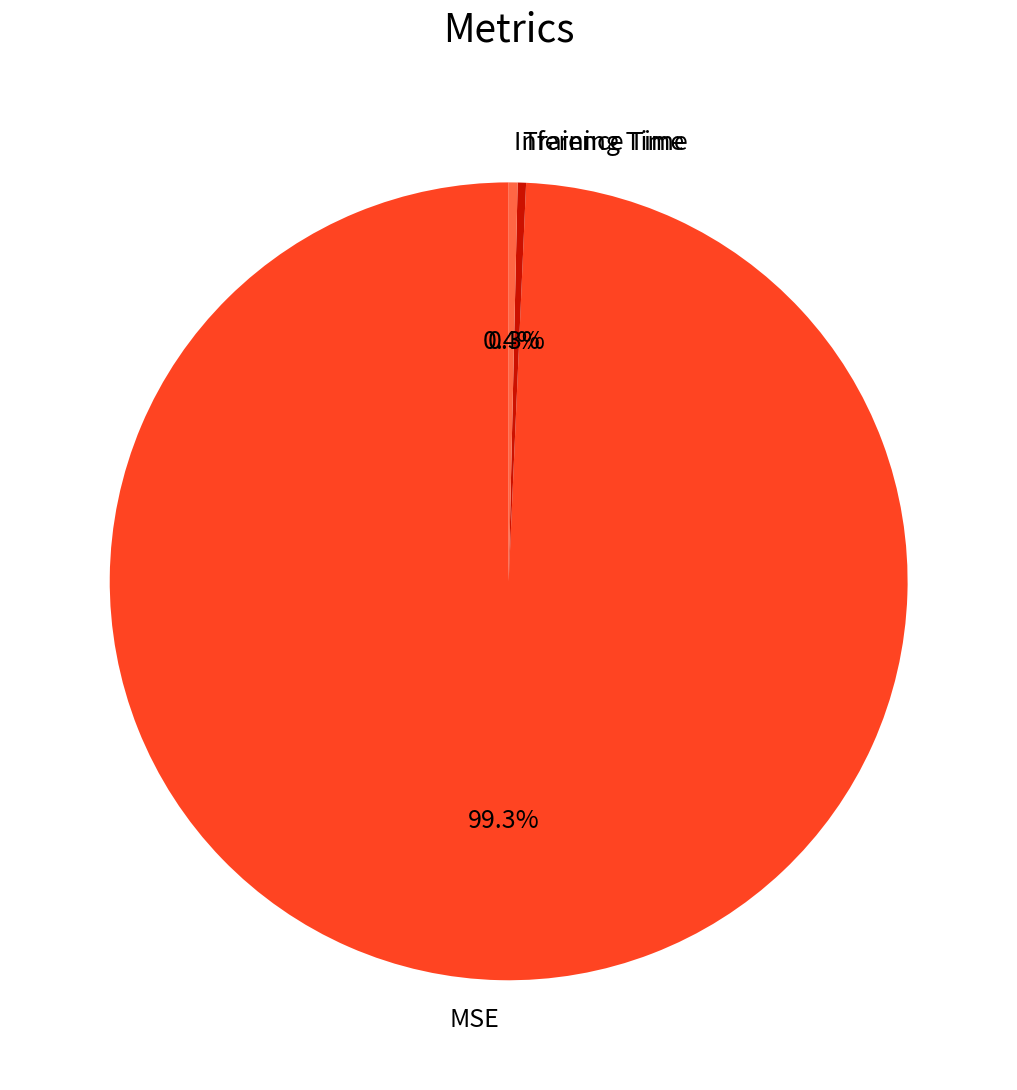

How many slices are in this pie chart?

3